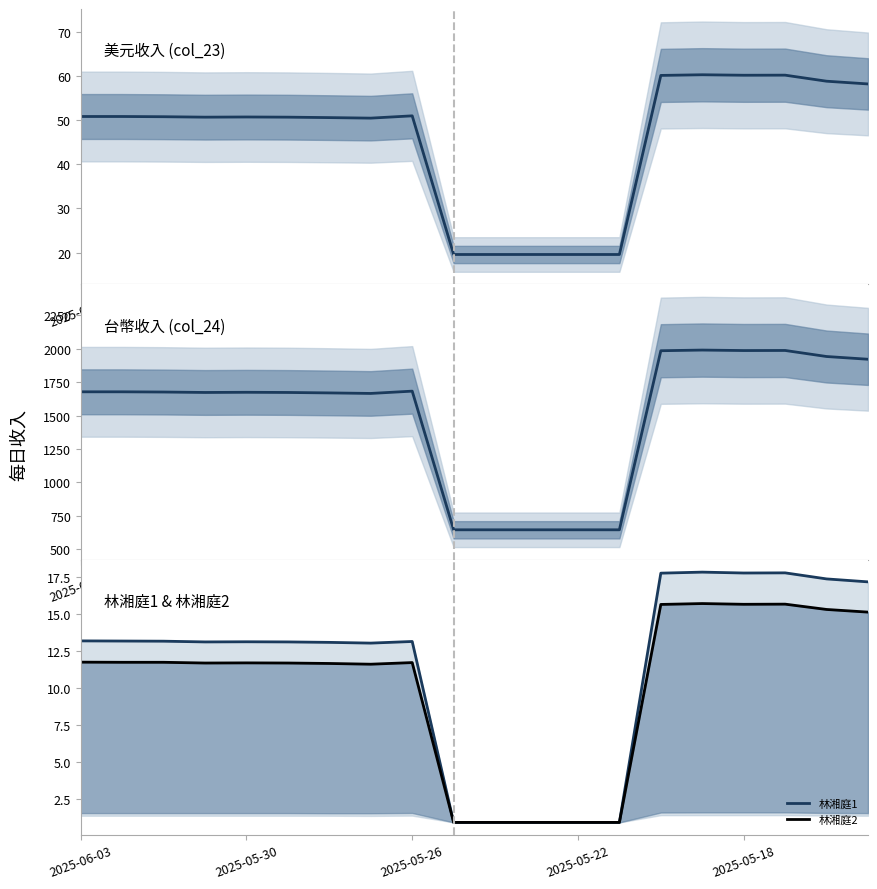

What is the maximum value for 林湘庭2?

15.7